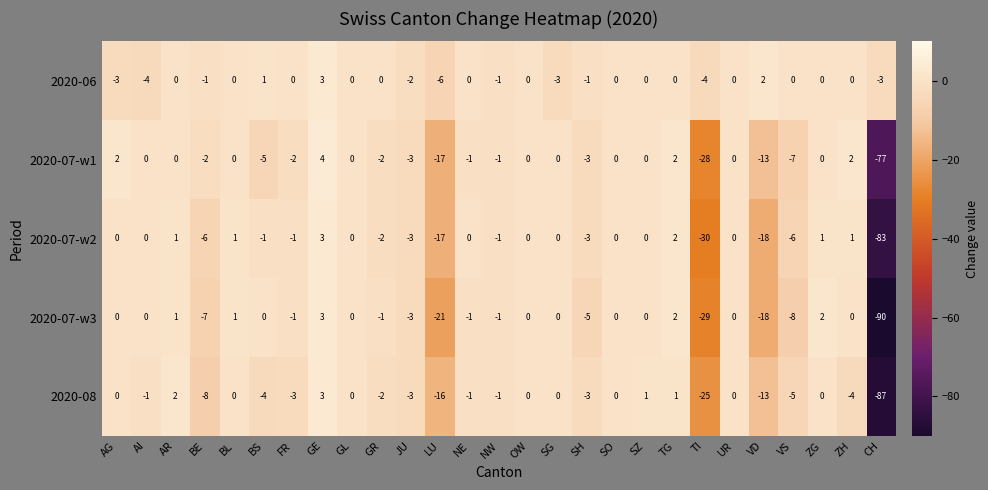

What is the difference between the 2020-08 values at NE and BE?

7